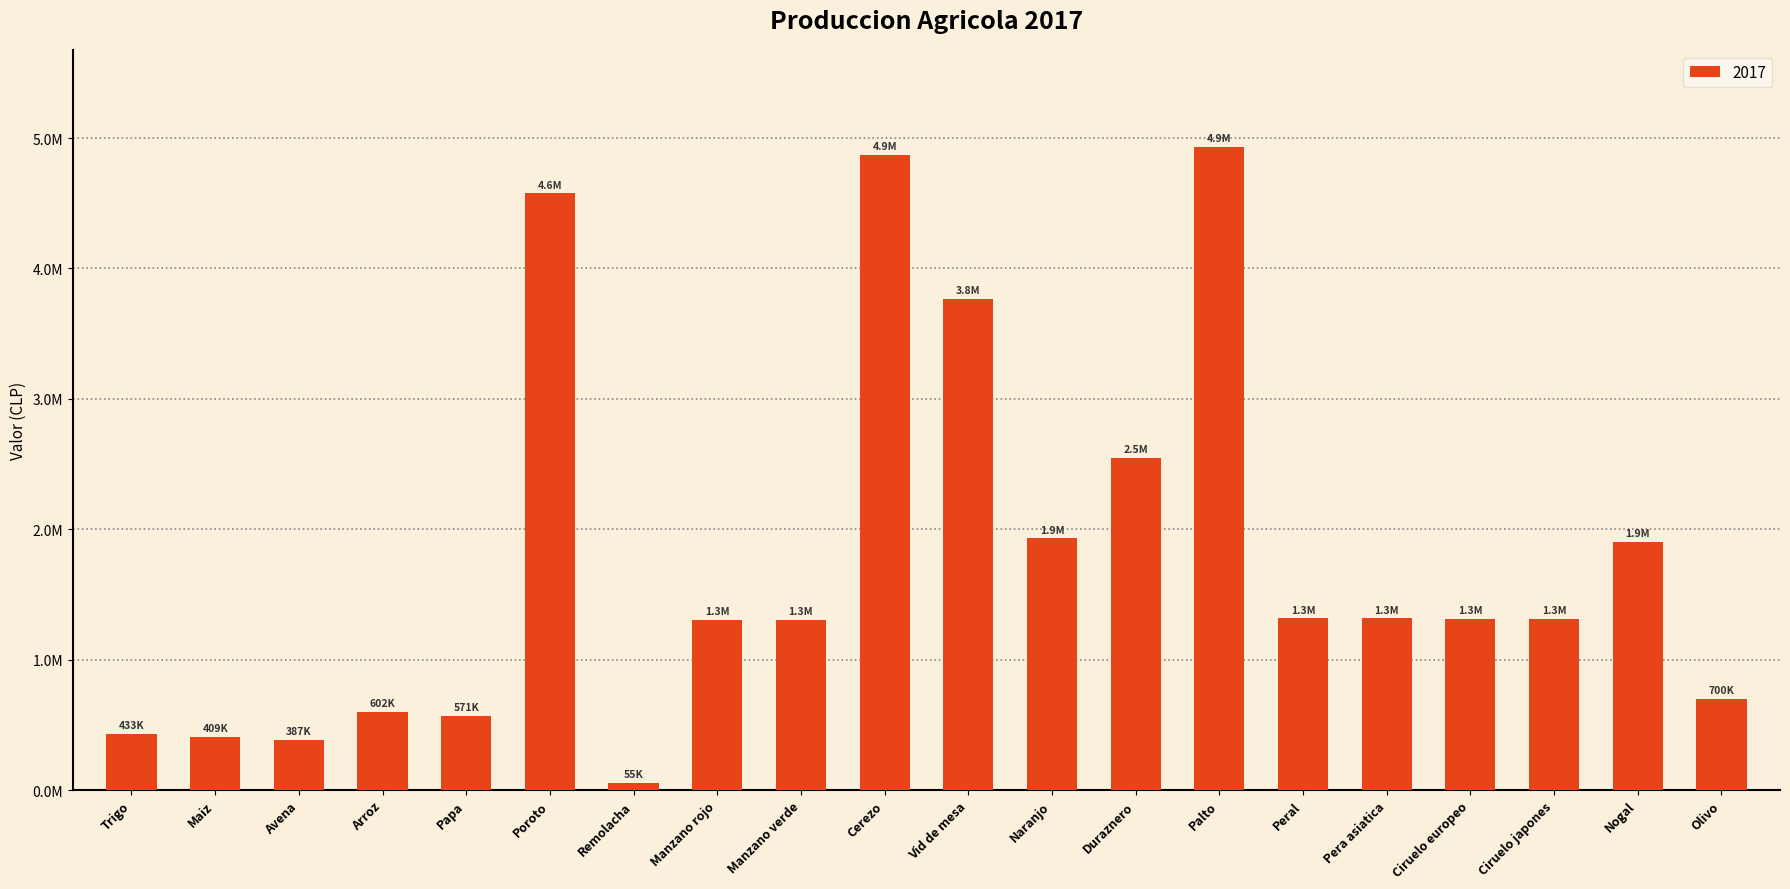

How many distinct data groups are displayed?

1